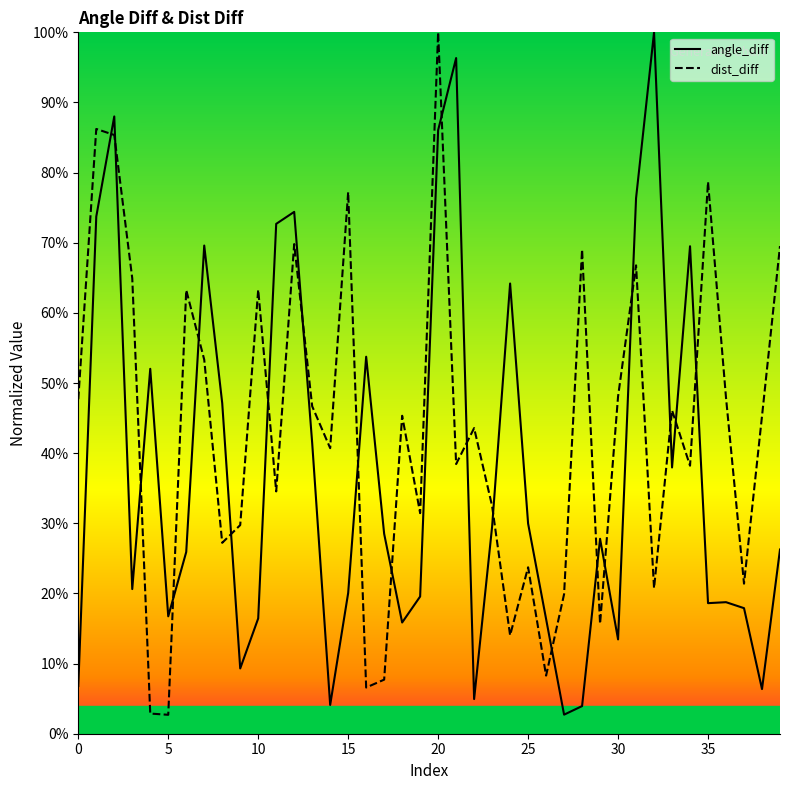

Is it true that angle_diff equals 0.0 at 27?

False